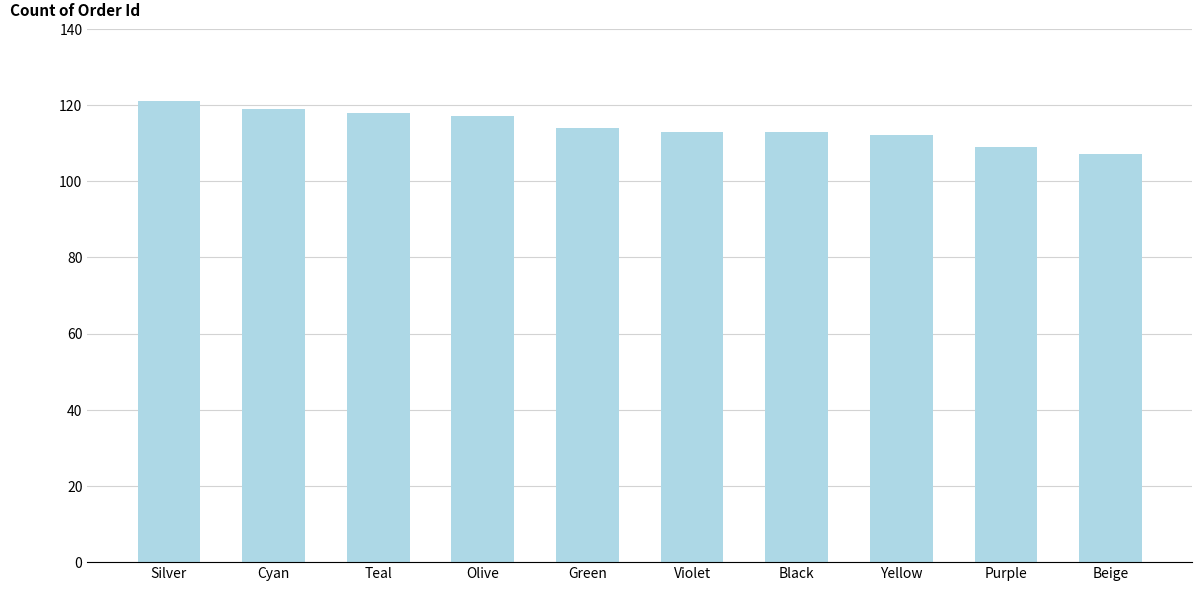

What is the difference between the second highest and minimum values?

12